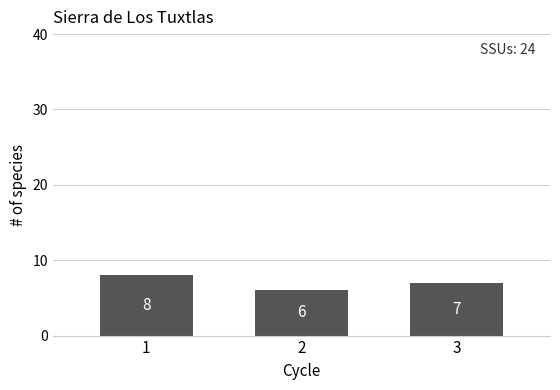

Is it true that the value at 1 is 8?

True